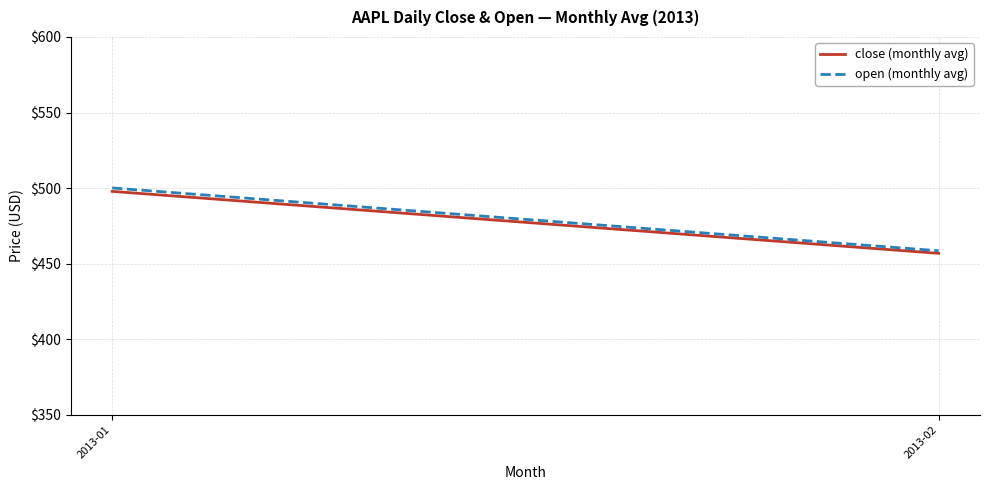

What is the difference between the close (monthly avg) values at 2013-02 and 2013-01?

41.0